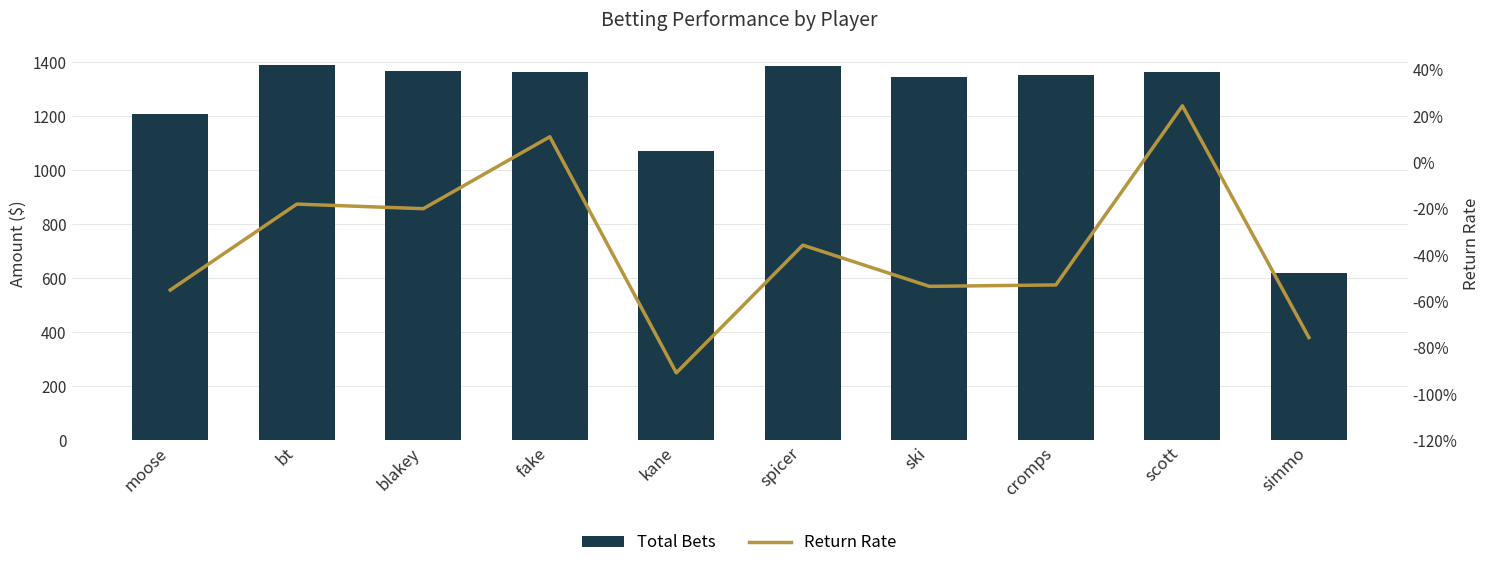

What is the approximate value of Total Bets at moose?

1208.0